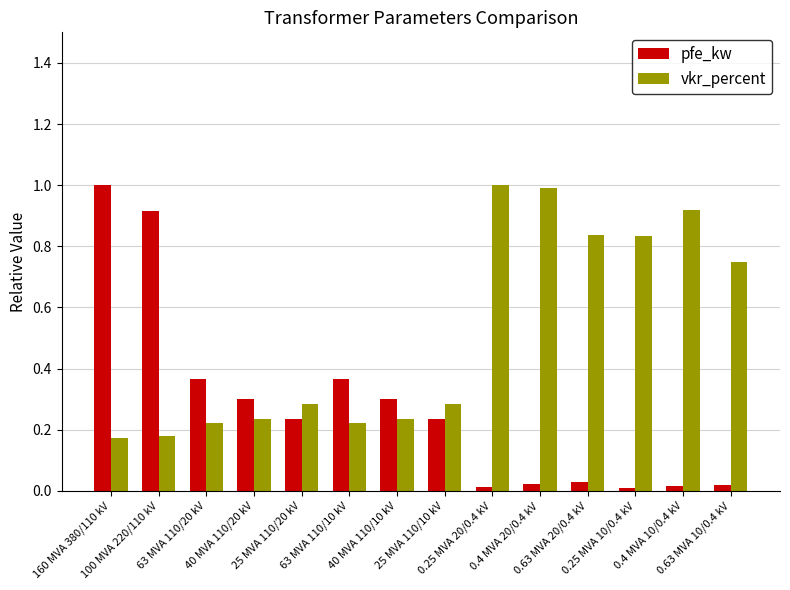

What position from the right is 160 MVA 380/110 kV?

14